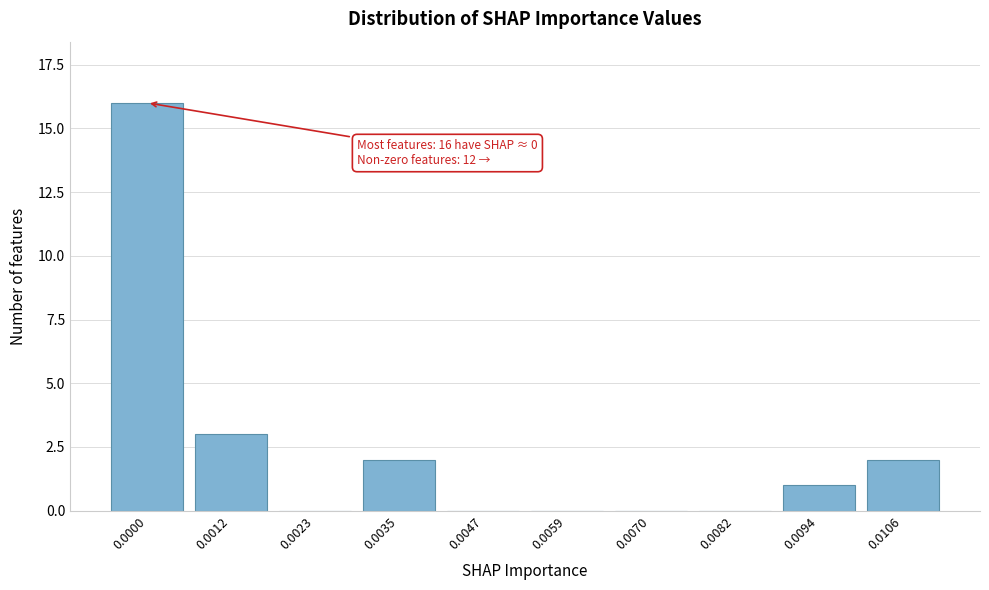

Reading right to left, transcribe all the data shown in this chart.

0.0106=2	0.0094=1	0.0082=0	0.0070=0	0.0059=0	0.0047=0	0.0035=2	0.0023=0	0.0012=3	0.0000=16